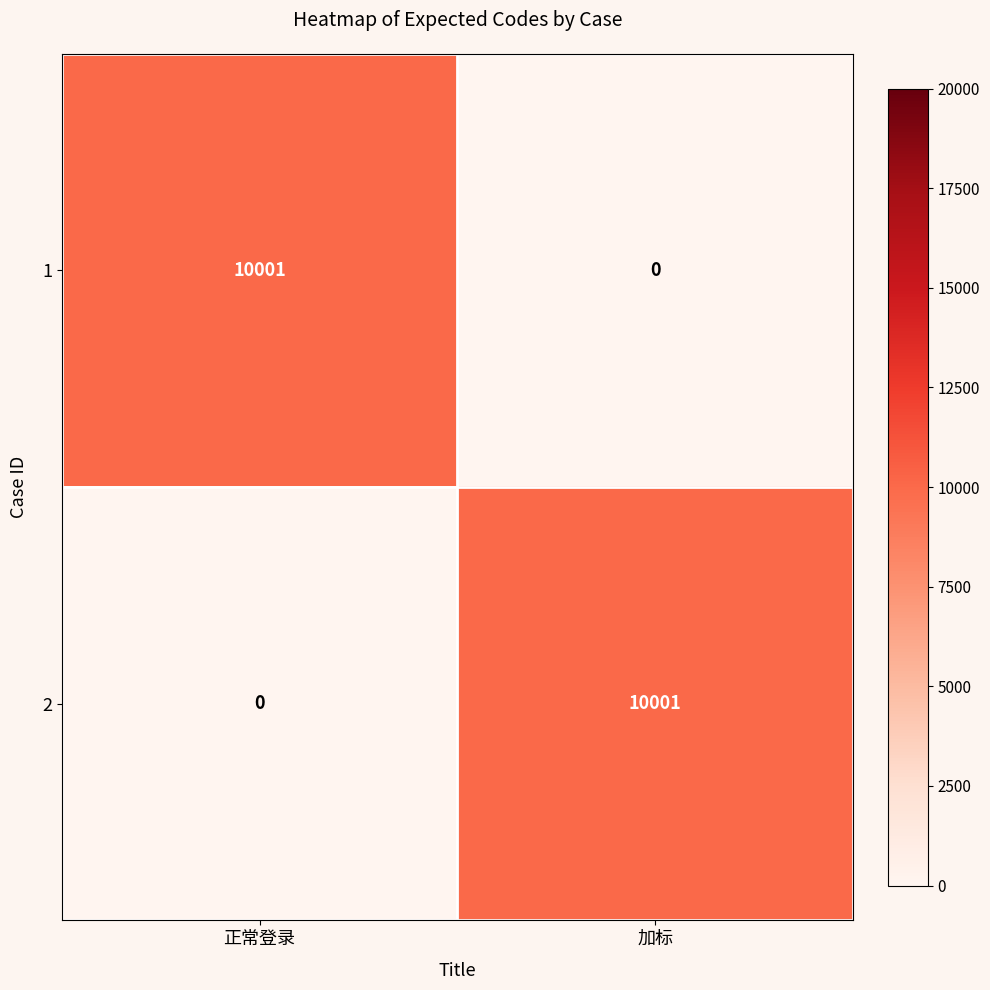

Rank the categories by 2 value from highest to lowest.

加标, 正常登录